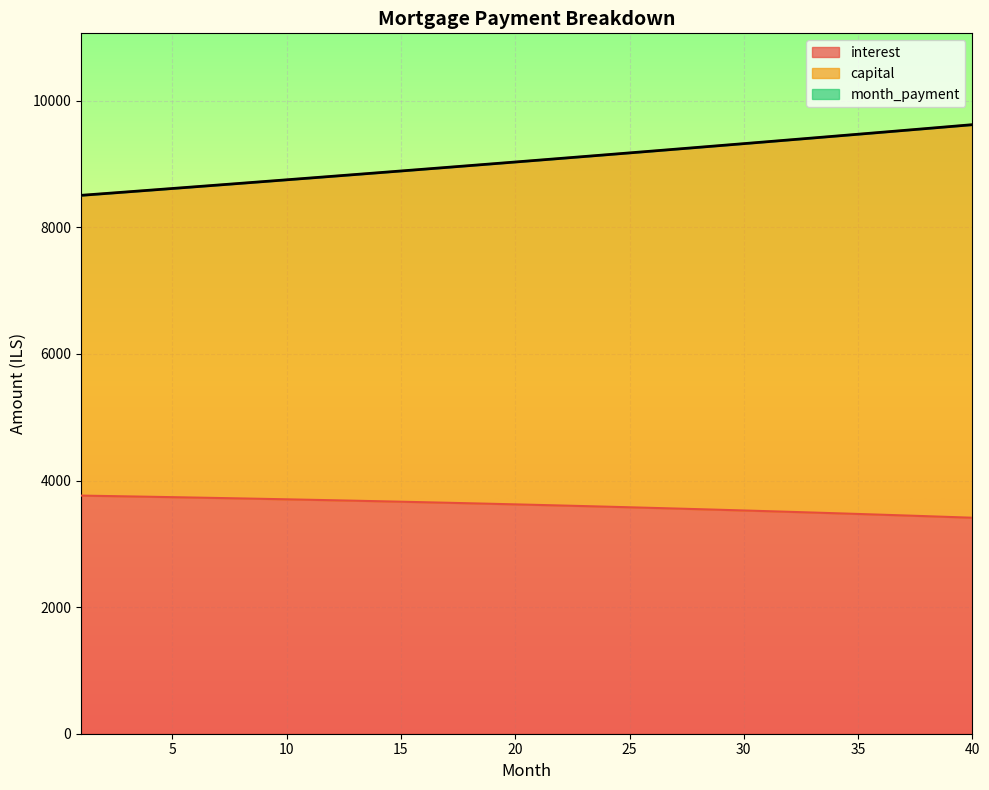

What is the approximate value of month_payment at 36?

9500.8